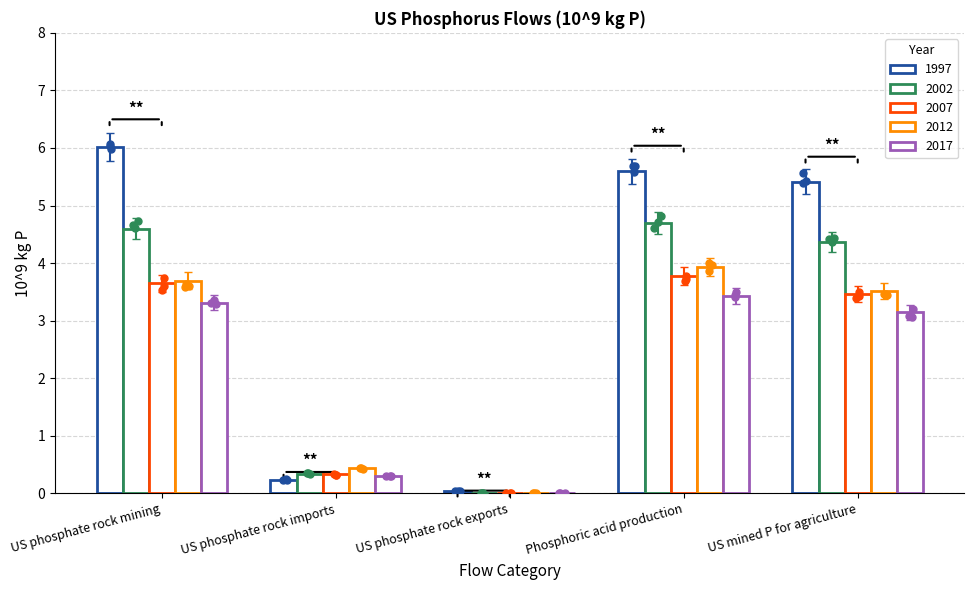

What are all the series names shown in the legend?

1997, 2002, 2007, 2012, 2017